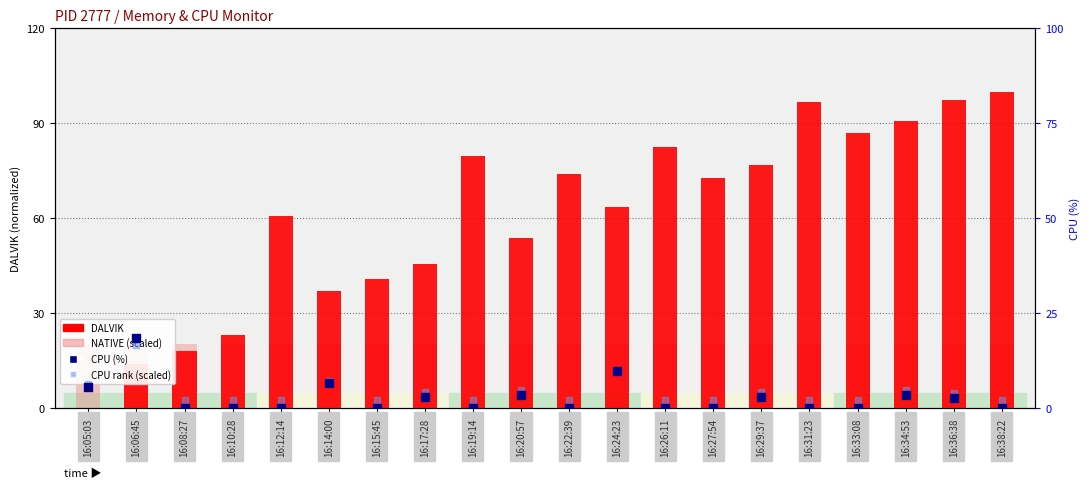

Which series has the largest total across all categories?

DALVIK (normalized)